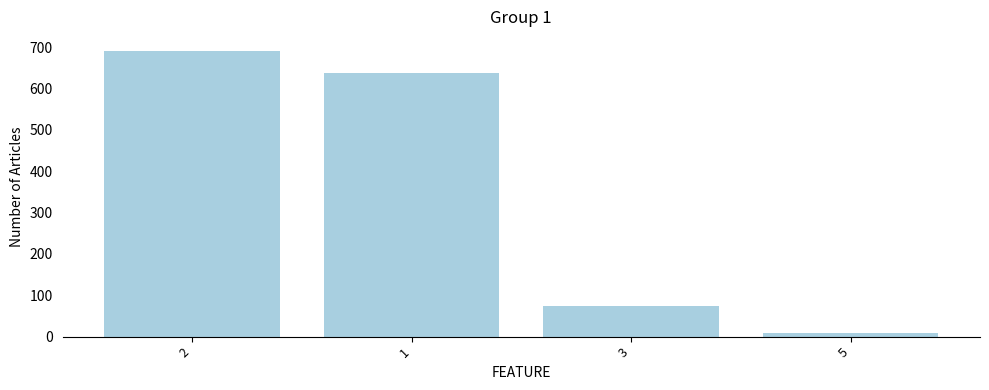

List the labels in order of value, largest first.

2, 1, 3, 5